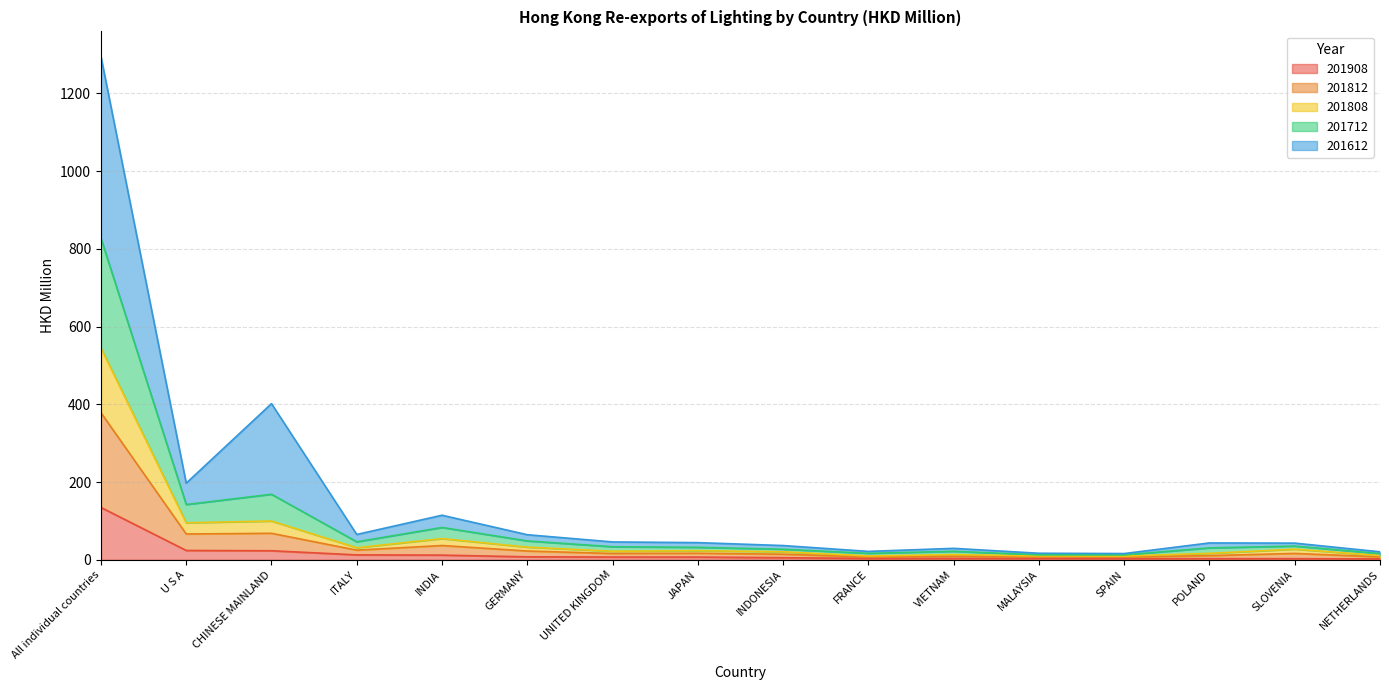

What is the maximum value for 201908?

134.7